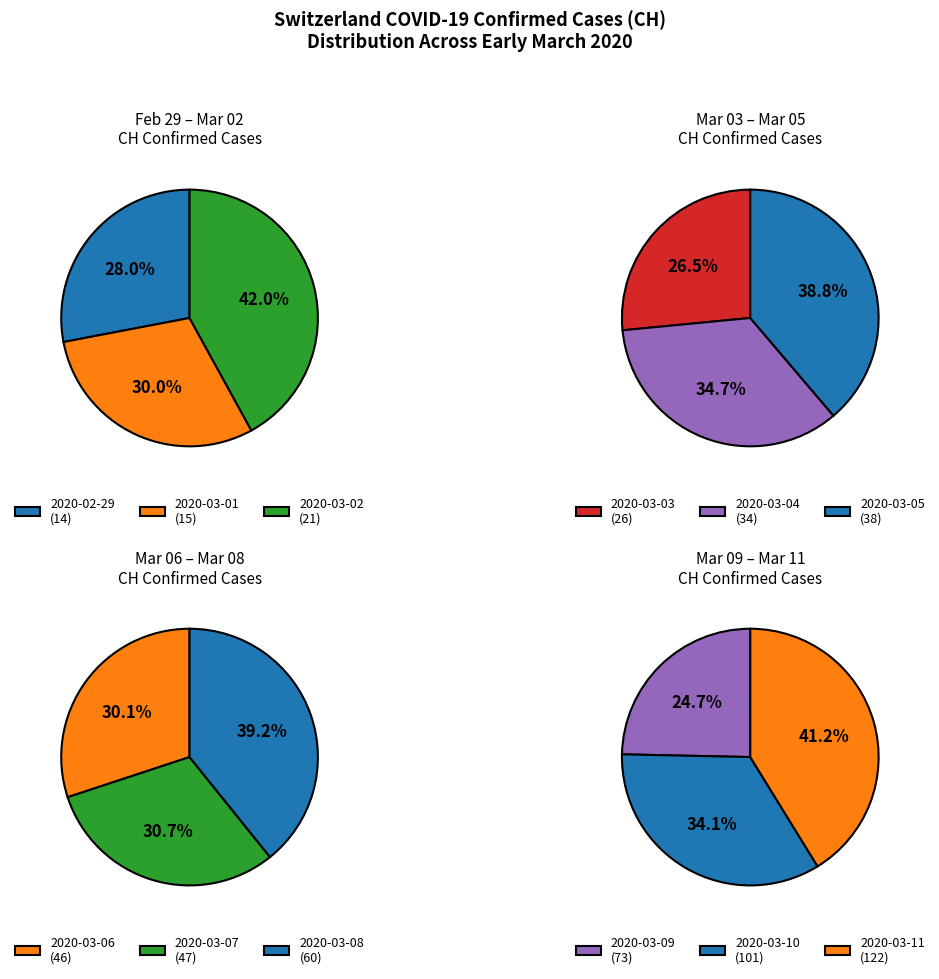

How many segments does this pie chart have?

12